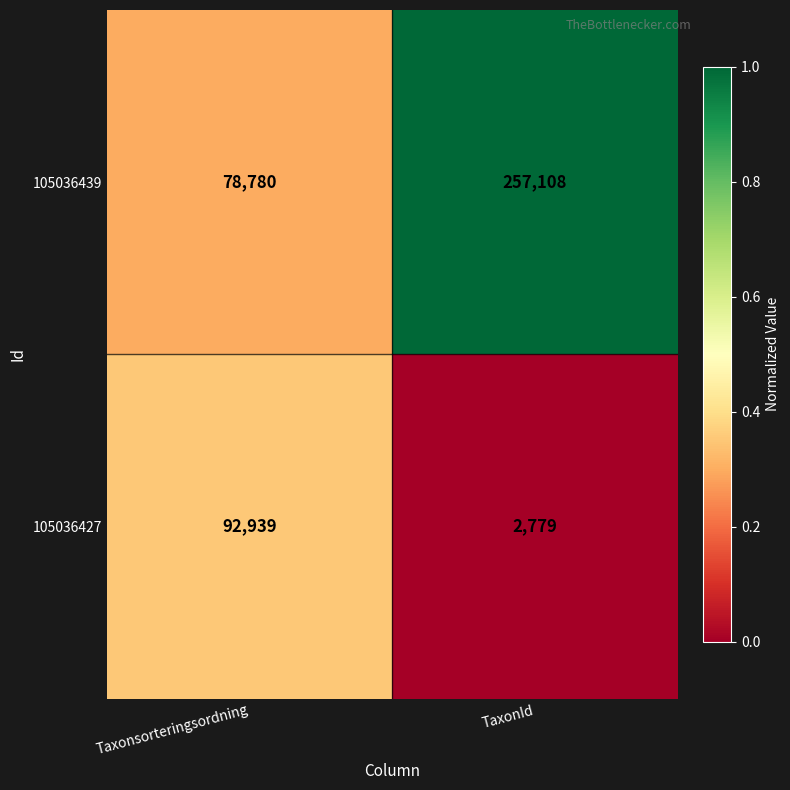

List the labels in order of 105036427 value, smallest first.

TaxonId, Taxonsorteringsordning